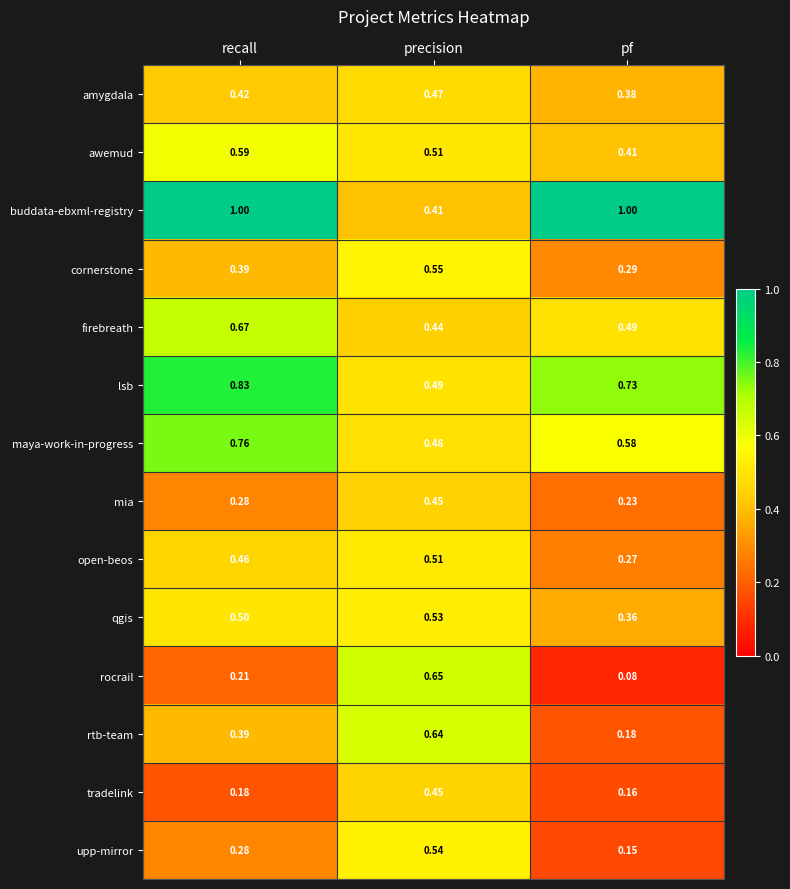

Which series has the largest total across all categories?

buddata-ebxml-registry